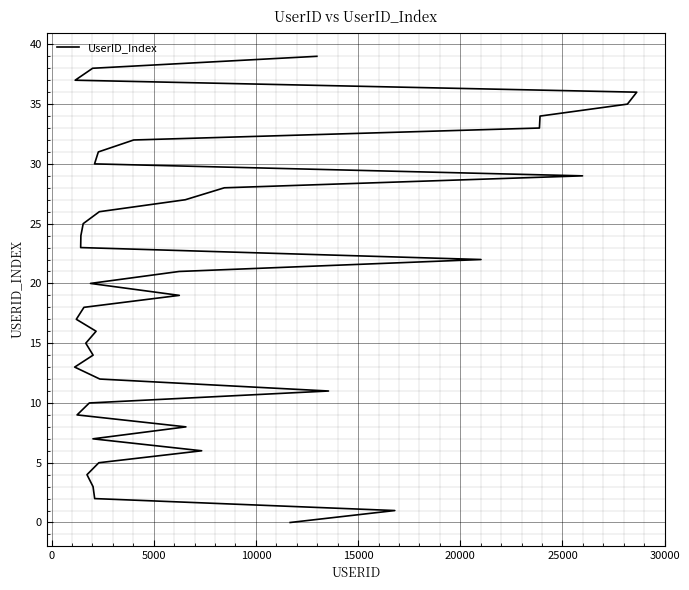

True or false: there are more than 0 points higher than both neighbors.

False